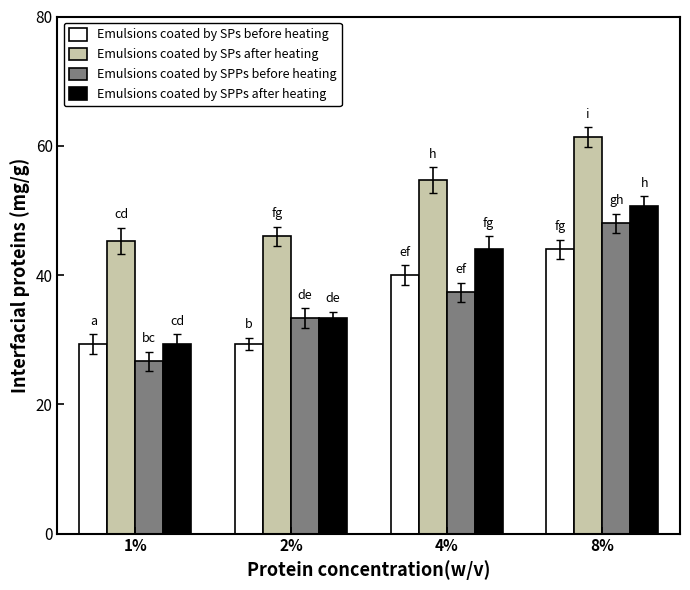

What is the difference between the highest and lowest values at 4%?

17.3